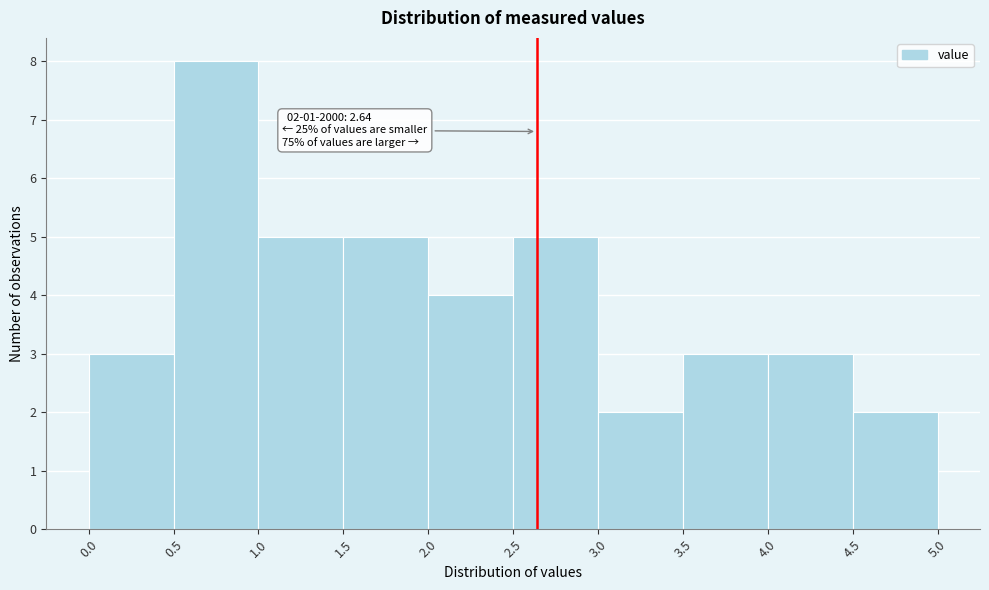

Which range on the x-axis has the tallest bar?

0.5 to 1.0